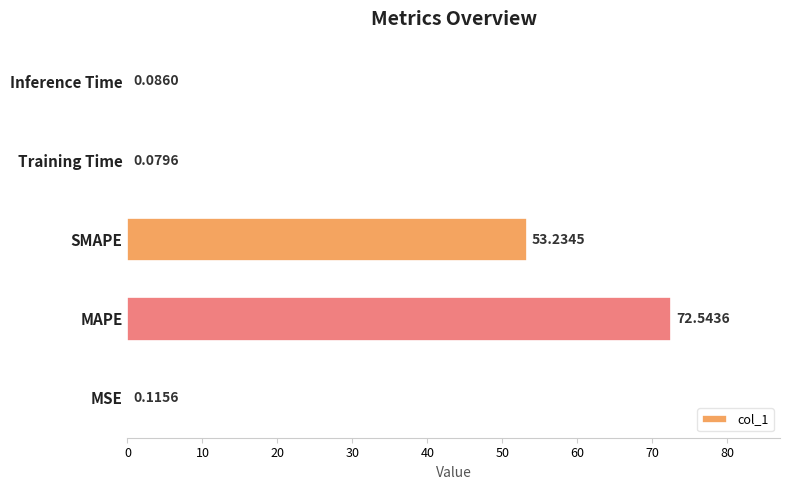

What is the sum of all values?

126.1